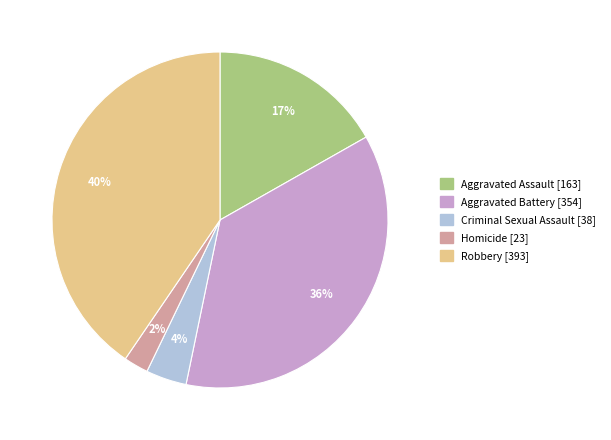

To the nearest percent, what portion does Robbery represent?

40%